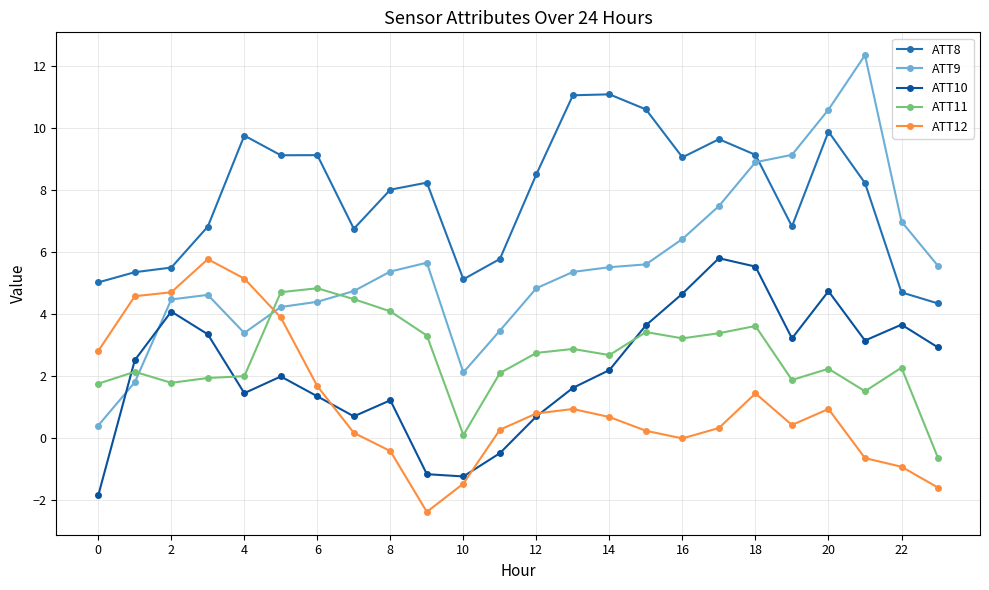

True or false: ATT8 and ATT10 intersect in this chart.

False